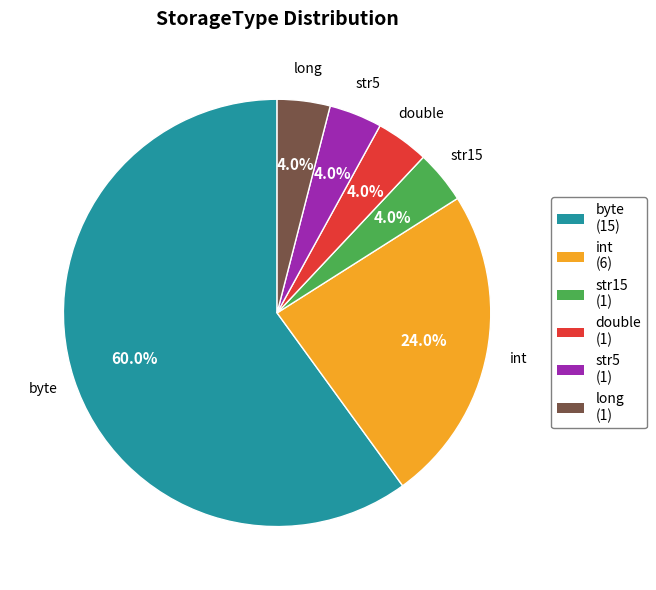

What is the ratio of the value at int to the value at byte?

0.4